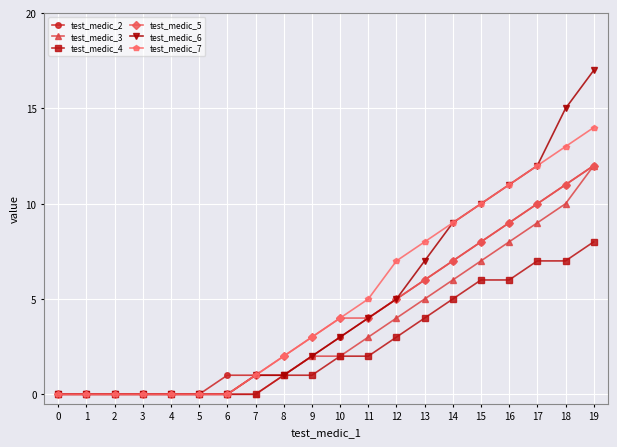

Is it true that test_medic_6 equals 0 at 2?

True